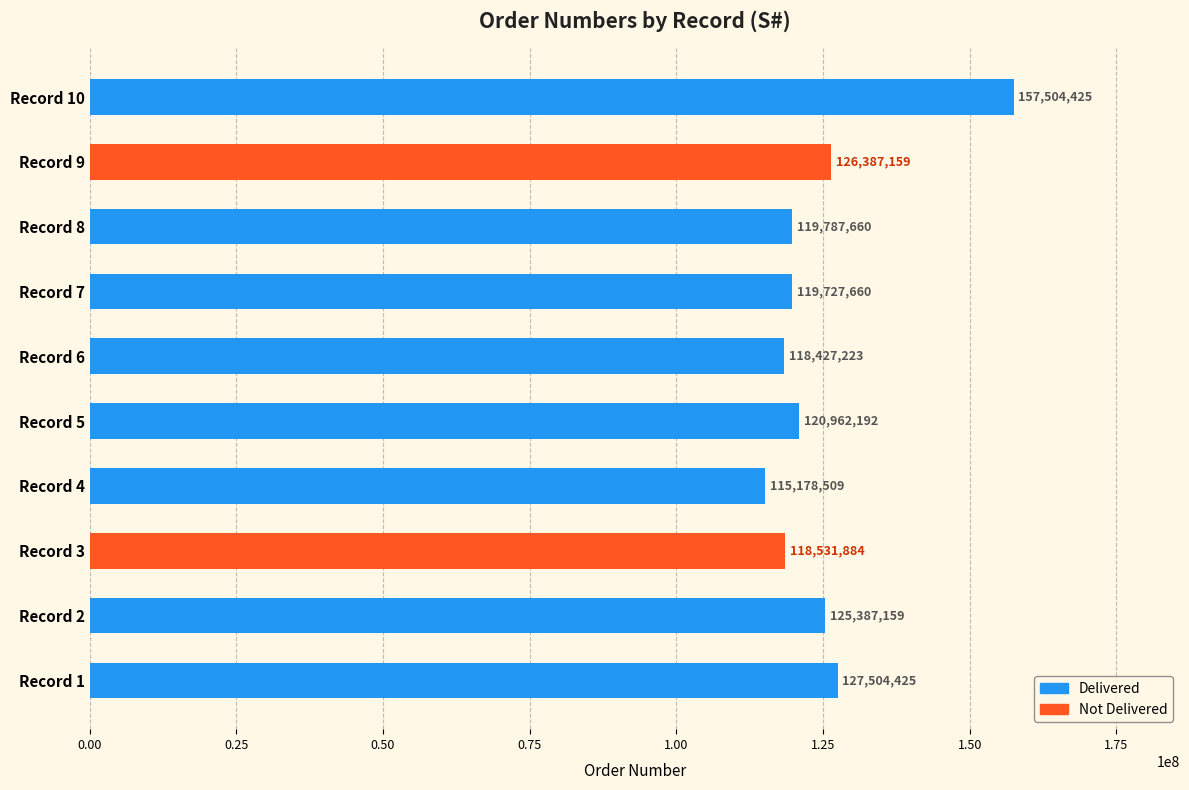

Are the bars grouped side by side (vs. stacked)?

Yes